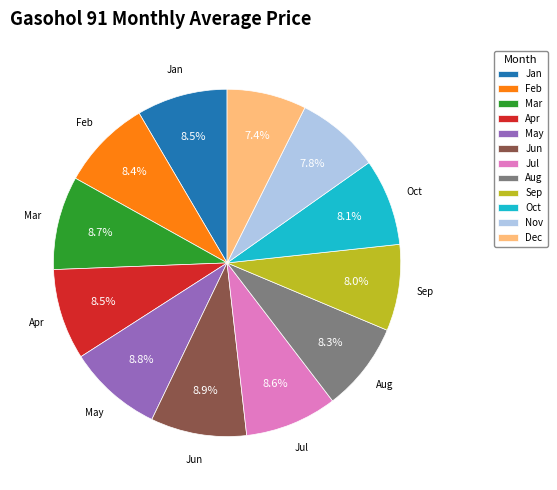

The Jun slice represents 3% of the pie. True or false?

False